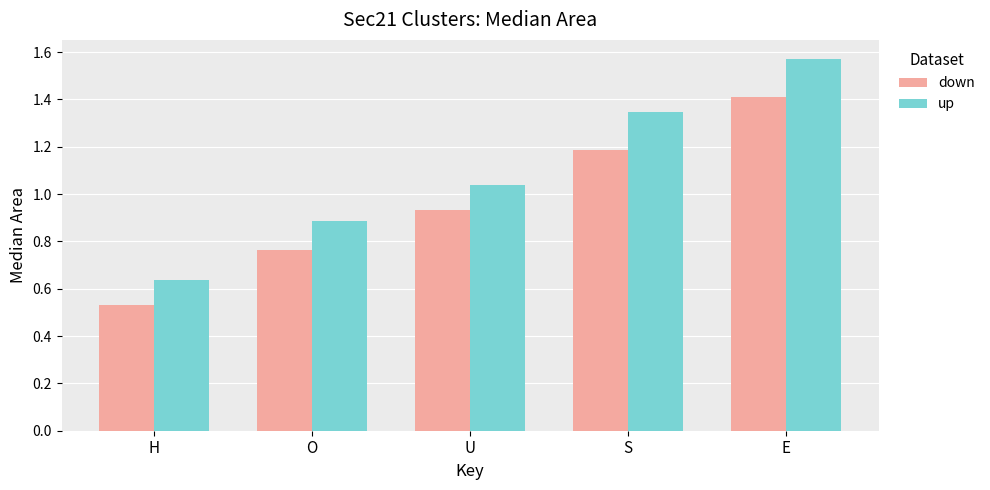

Which category has the lowest value in the down series?

H